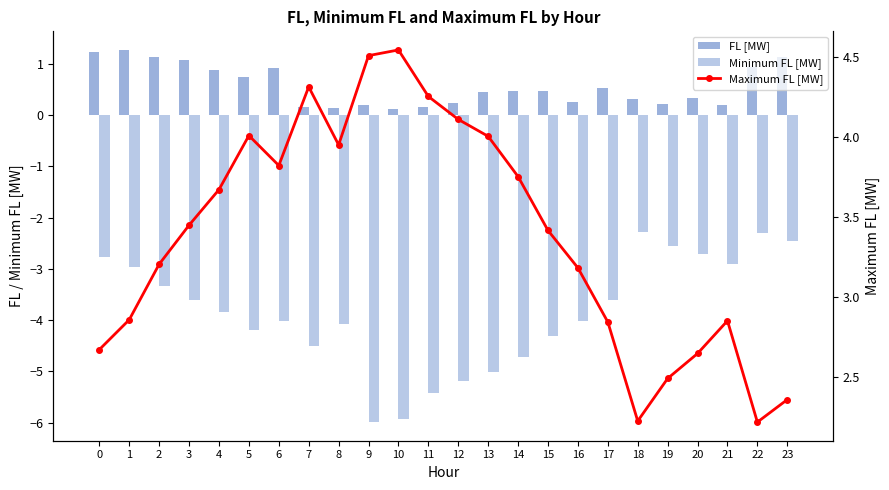

Reading left to right, list all the values displayed in this chart.

FL [MW]: 1.2	1.3	1.1	1.1	0.9	0.7	0.9	0.2	0.1	0.2	0.1	0.2	0.2	0.4	0.5	0.5	0.3	0.5	0.3	0.2	0.3	0.2	0.9	1.1
Minimum FL [MW]: -2.8	-3.0	-3.3	-3.6	-3.8	-4.2	-4.0	-4.5	-4.1	-6.0	-5.9	-5.4	-5.2	-5.0	-4.7	-4.3	-4.0	-3.6	-2.3	-2.6	-2.7	-2.9	-2.3	-2.4
Maximum FL [MW]: 2.7	2.9	3.2	3.5	3.7	4.0	3.8	4.3	4.0	4.5	4.5	4.3	4.1	4.0	3.8	3.4	3.2	2.8	2.2	2.5	2.6	2.9	2.2	2.4